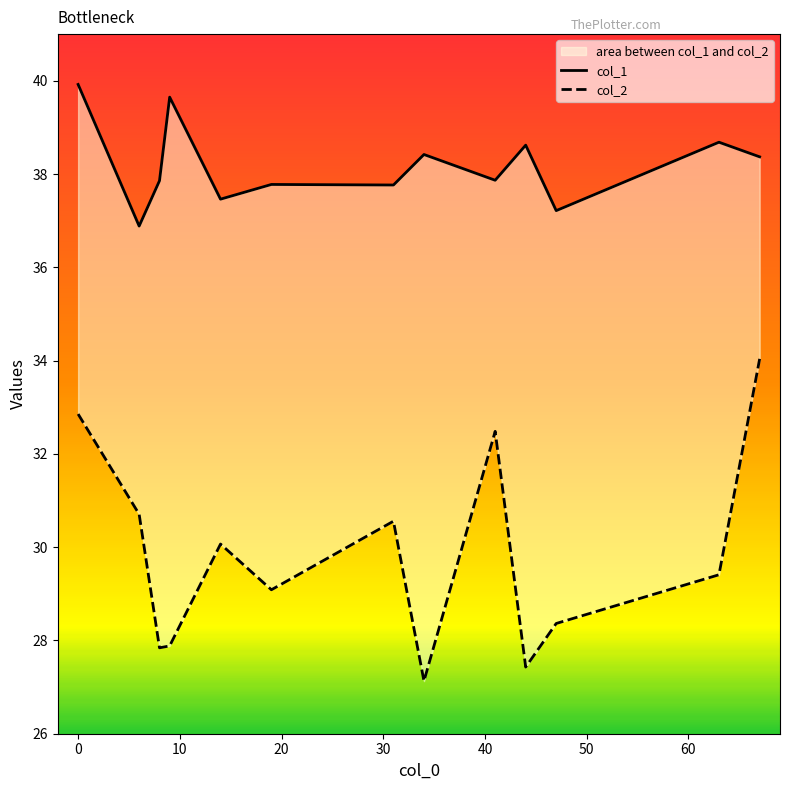

List the series in order of their overall mean, lowest first.

col_2, col_1